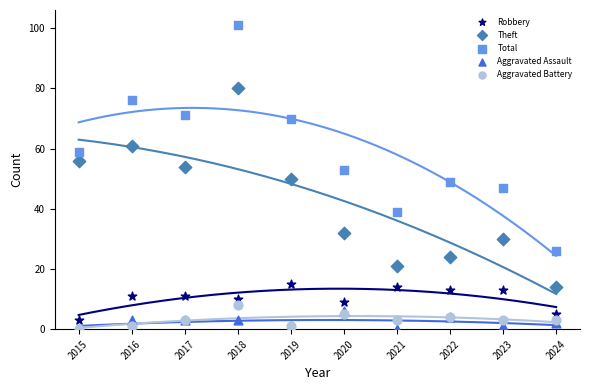

In the Total series, what Y value is closest to 63?

59